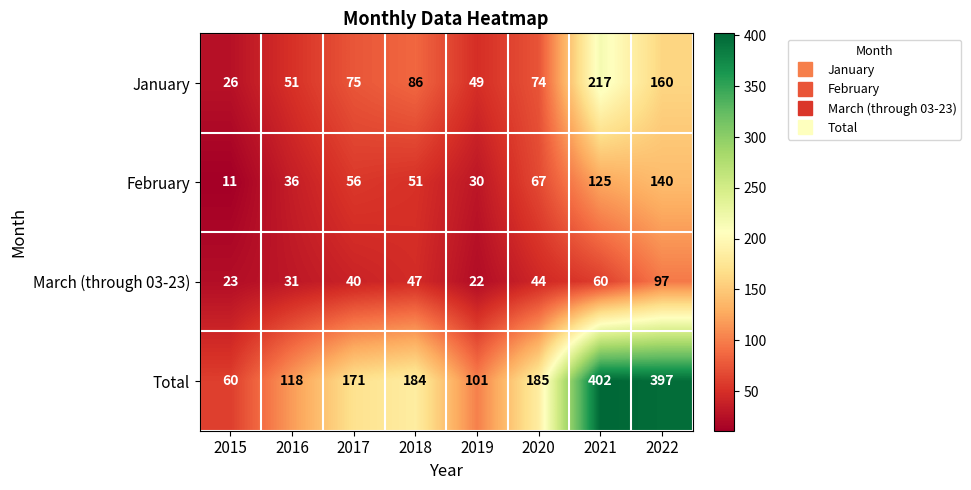

What value does the January series have at 2022, to the nearest 50?

150